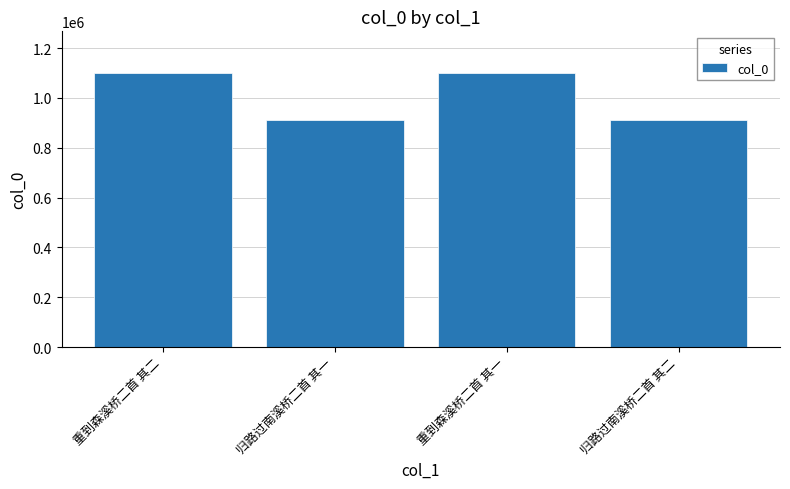

Read the value at 重到森溪桥二首 其二.

1101970